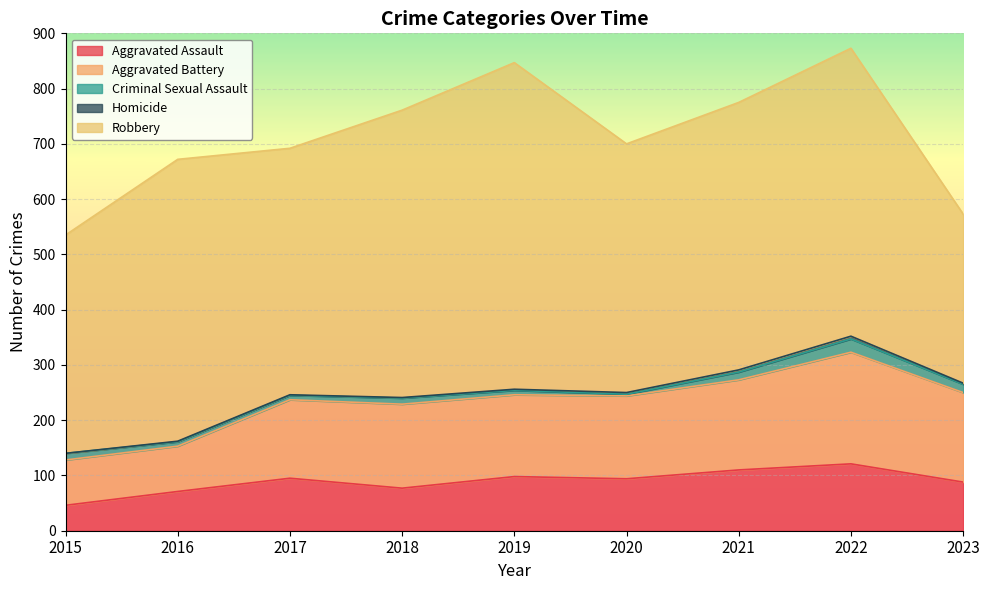

Reading left to right, what are all the values shown in this chart?

Aggravated Assault: 46	71	95	77	98	94	110	121	88
Aggravated Battery: 82	82	142	152	148	150	163	202	162
Criminal Sexual Assault: 12	8	8	11	8	3	14	24	15
Homicide: 0	1	1	1	2	3	4	5	2
Robbery: 395	510	446	520	591	450	484	521	306